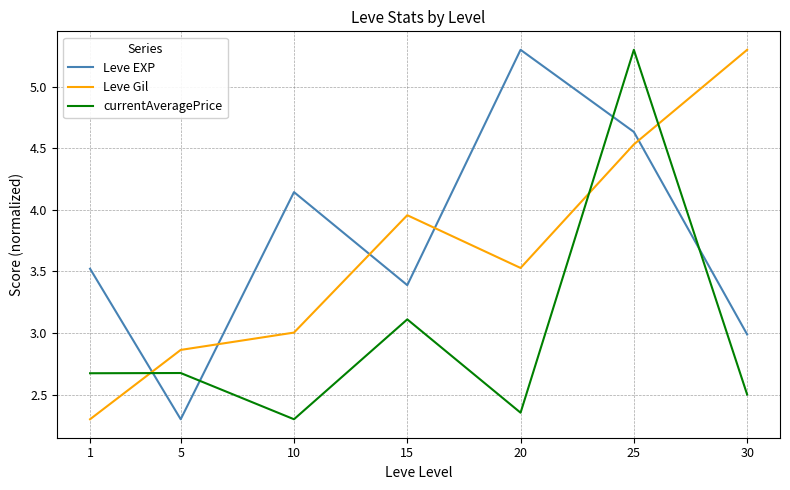

What is the average value of the currentAveragePrice series?

3.0